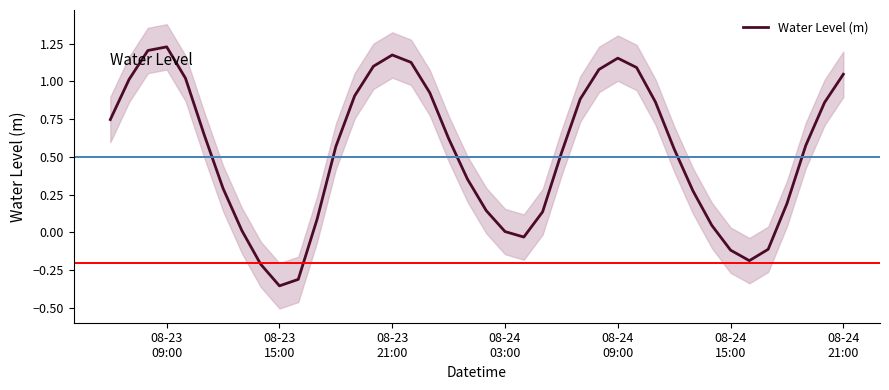

What is the sum of all values?

21.1